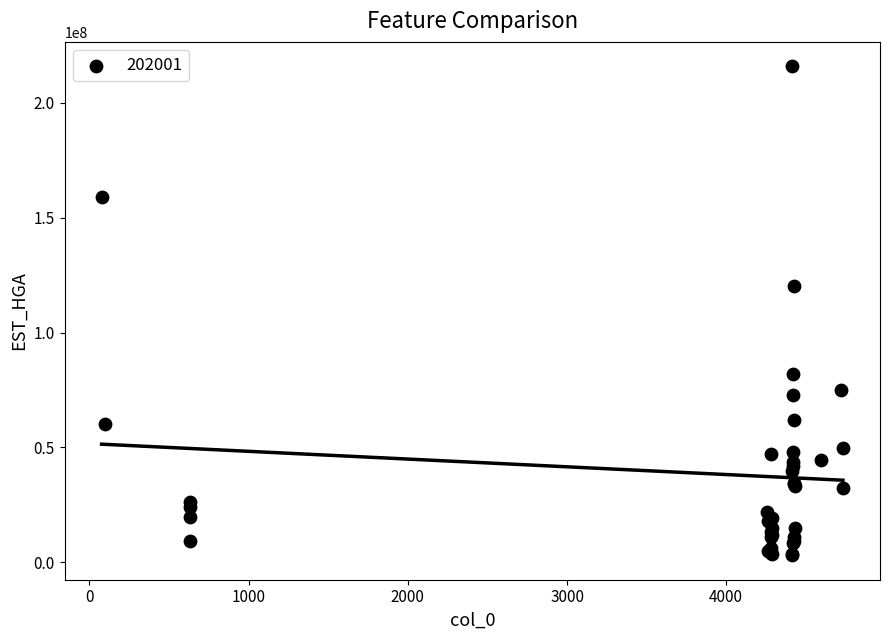

What Y value in the scatter plot is closest to 109477811?

120063357